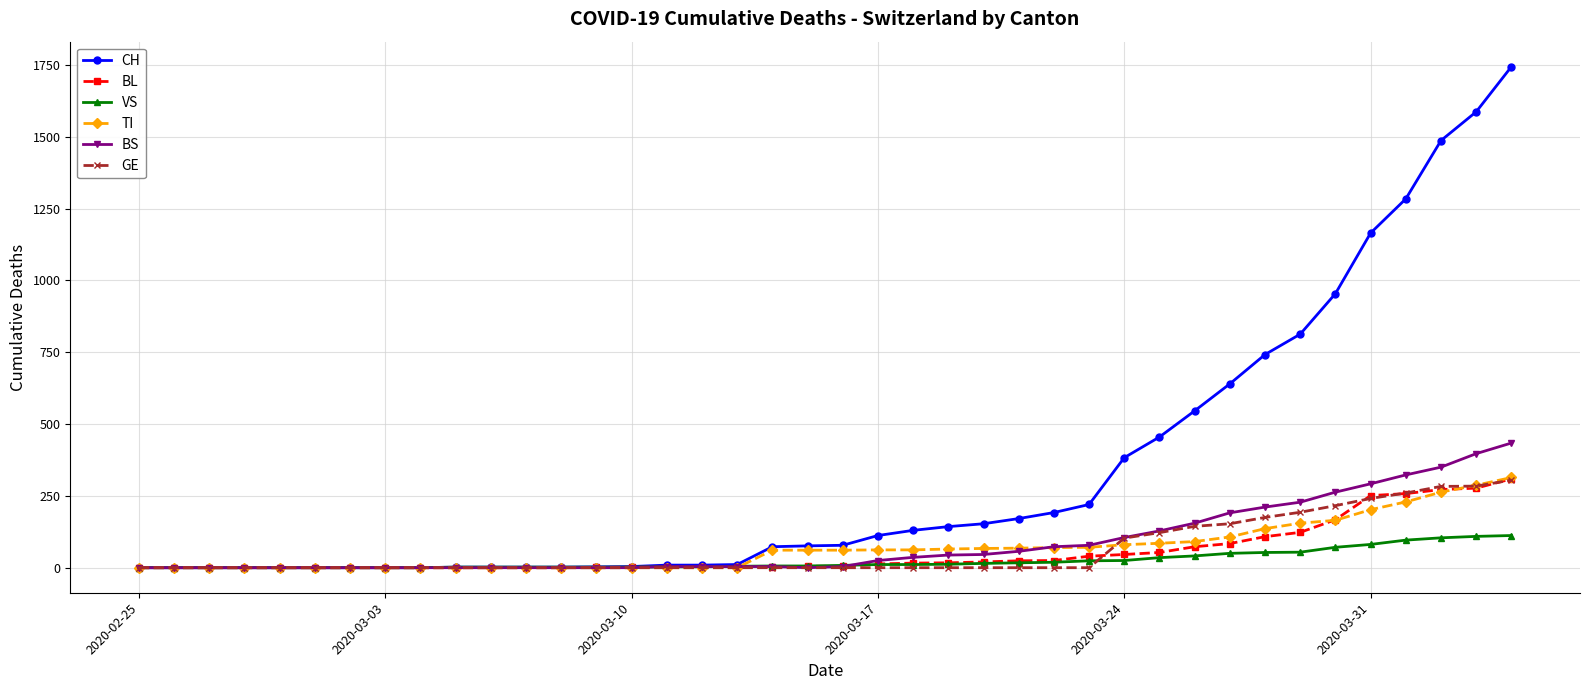

What is the difference between the maximum and minimum values in the BL series?

309